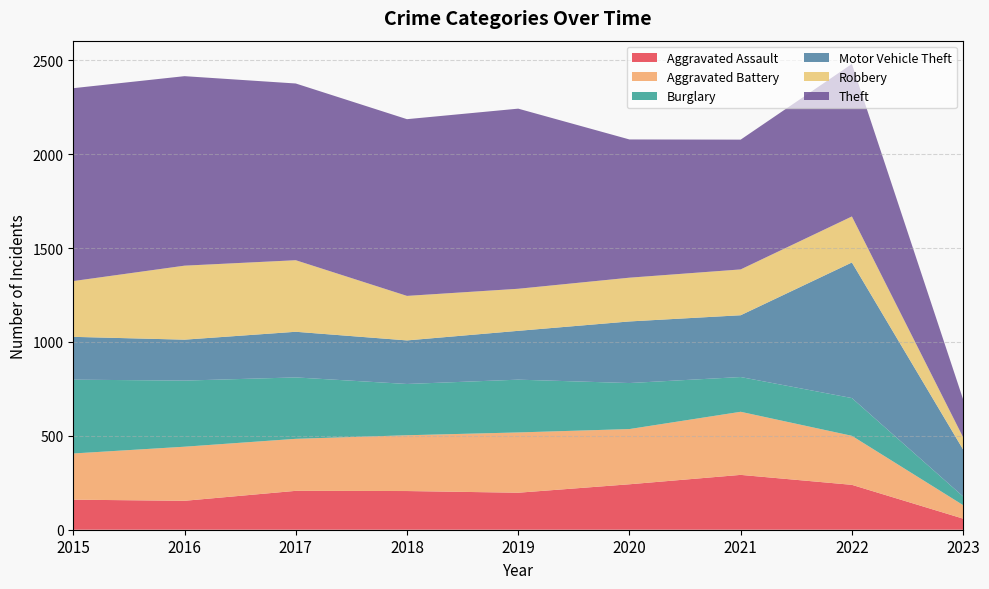

Reading left to right, list all the values displayed in this chart.

Aggravated Assault: 160	154	207	206	197	242	292	239	59
Aggravated Battery: 246	288	277	297	321	294	336	261	72
Burglary: 393	352	327	273	281	245	185	201	46
Motor Vehicle Theft: 228	218	243	232	260	328	329	722	250
Robbery: 297	394	381	237	224	233	244	245	65
Theft: 1027	1009	941	941	959	736	691	812	202